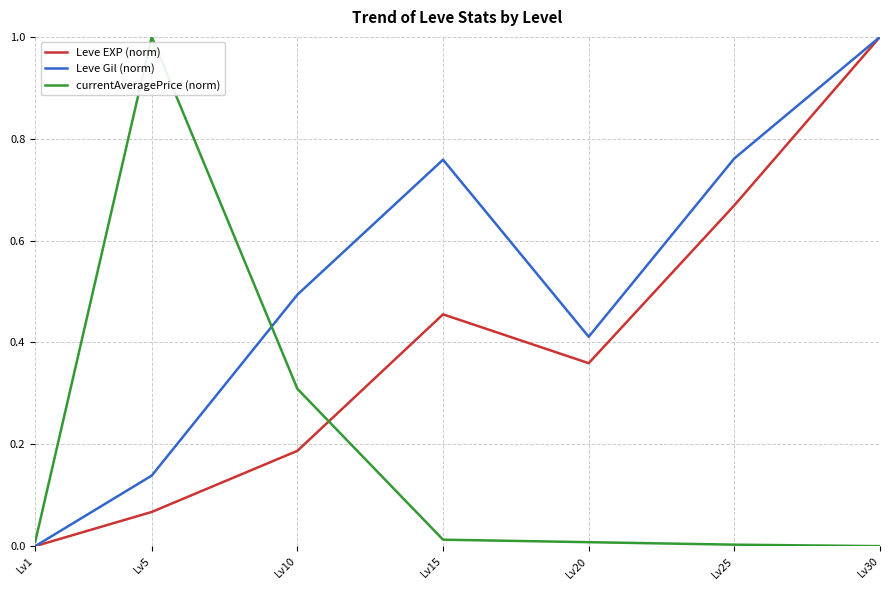

Which series changed the most between Lv5 and Lv15?

currentAveragePrice (norm)